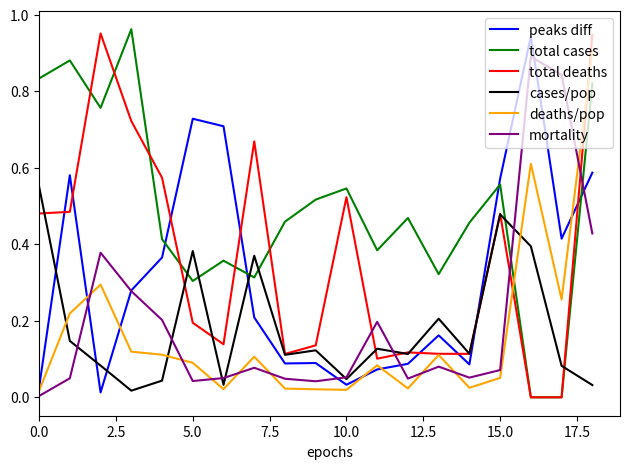

True or false: total cases and mortality intersect in this chart.

True